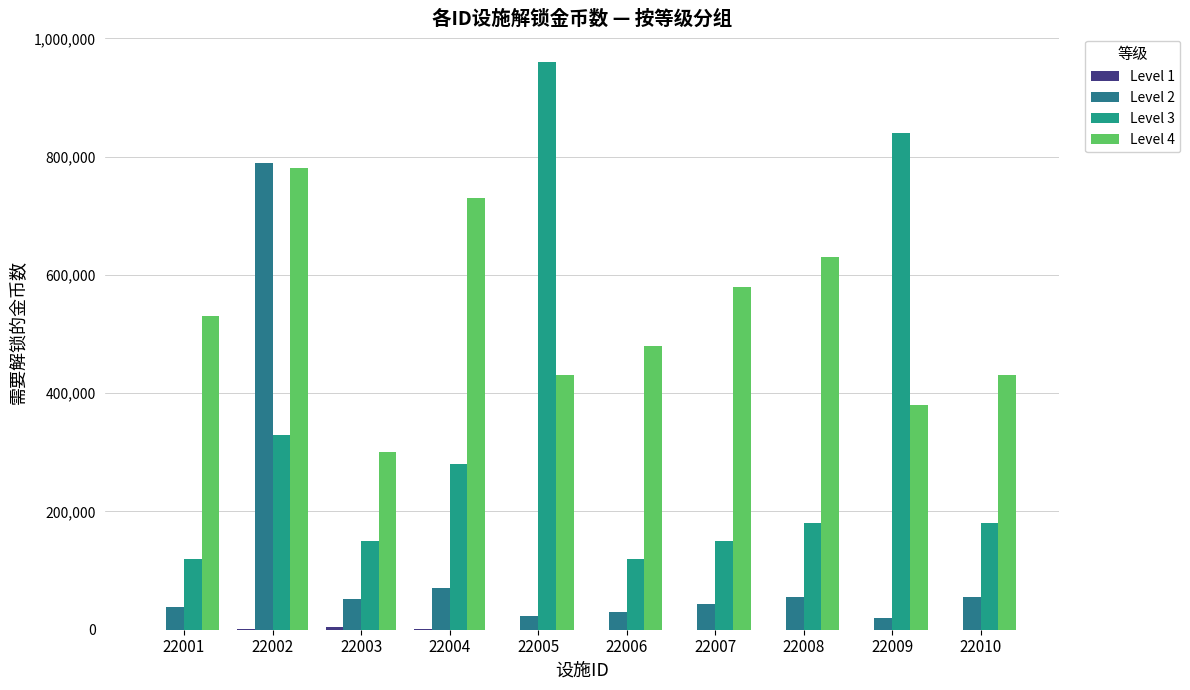

Rank the series by their maximum value, from lowest to highest.

Level 1, Level 4, Level 2, Level 3